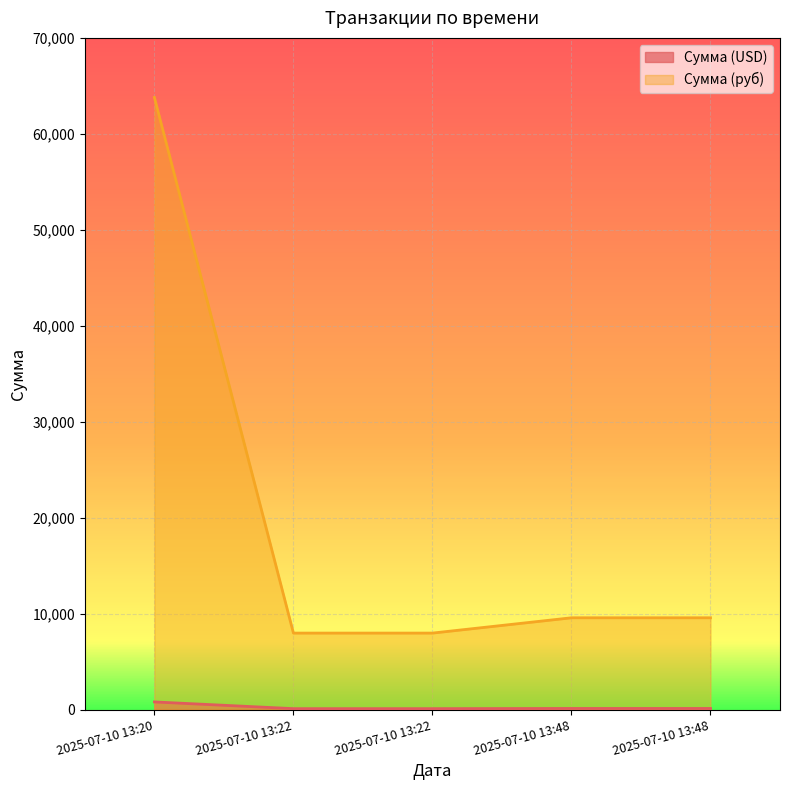

Is the value of Сумма (USD) at 2025-07-10 13:22 greater than the value of Сумма (руб) at 2025-07-10 13:48?

No